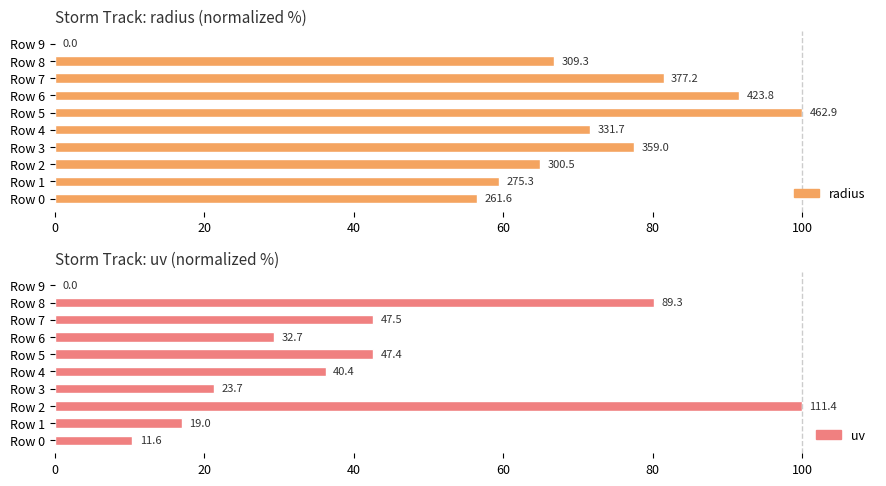

Reading right to left, extract all data points from this chart.

radius: 0.0	66.8	81.5	91.6	100.0	71.7	77.6	64.9	59.5	56.5
uv: 0.0	80.2	42.6	29.4	42.6	36.2	21.3	100.0	17.0	10.4